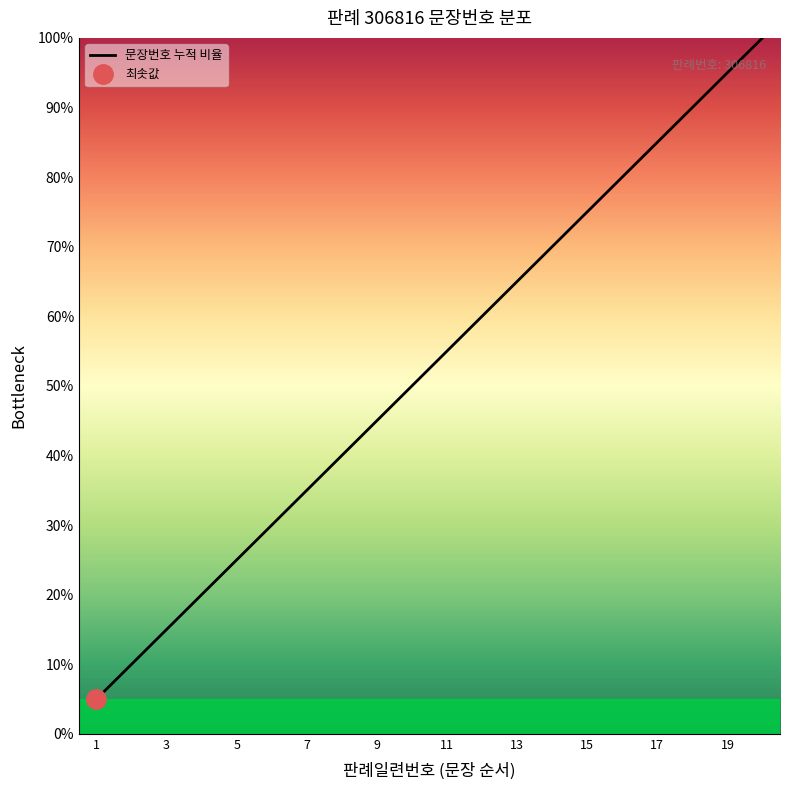

What is the difference between the maximum and minimum values?

95.0